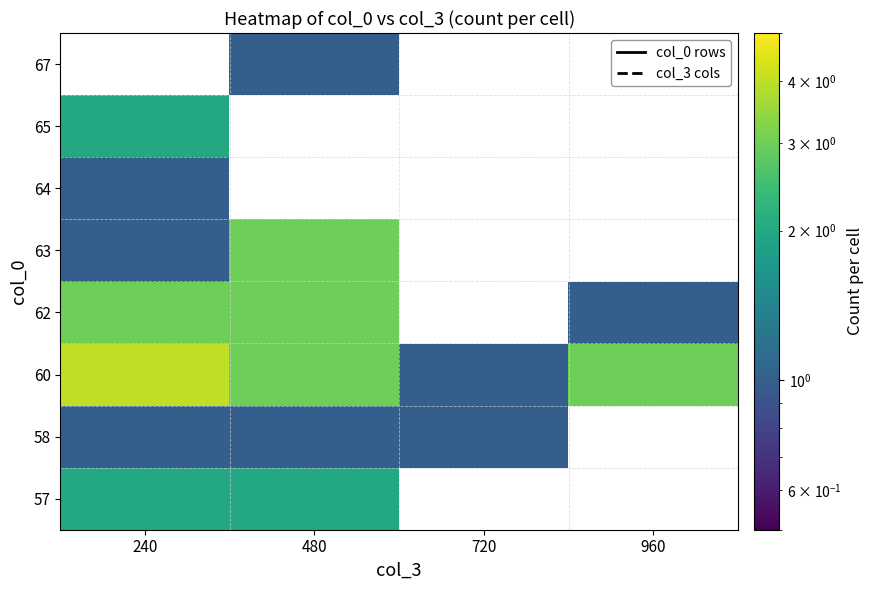

At which label does 60 reach its peak?

240